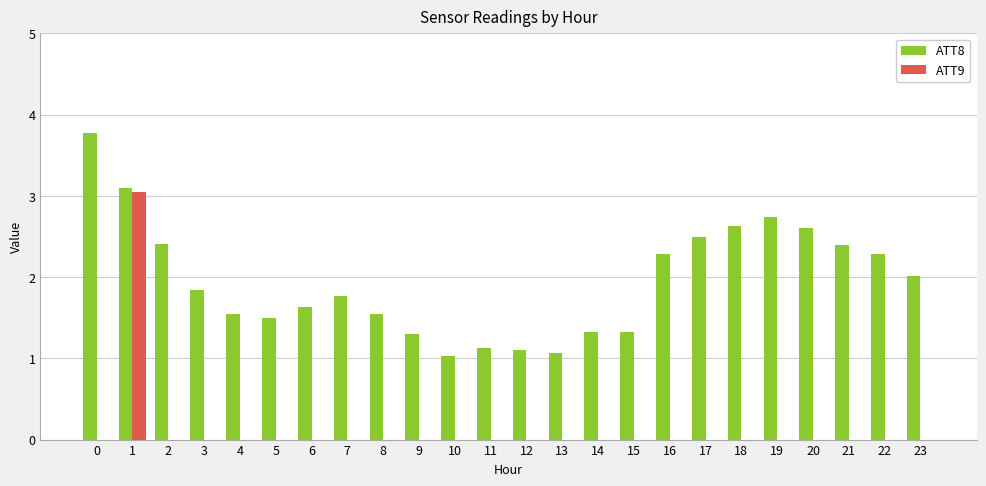

How many series are shown in this chart?

2